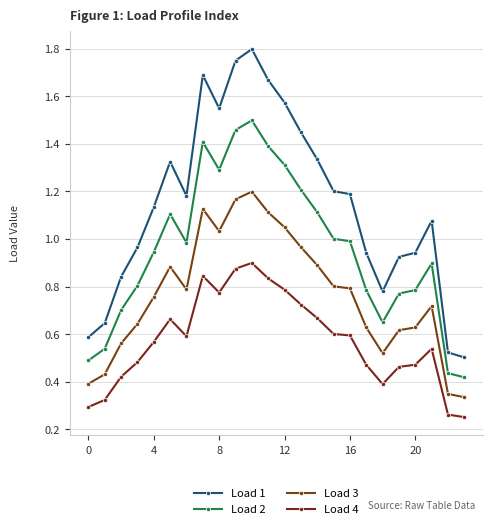

Is this an area chart (filled region under the line)?

No